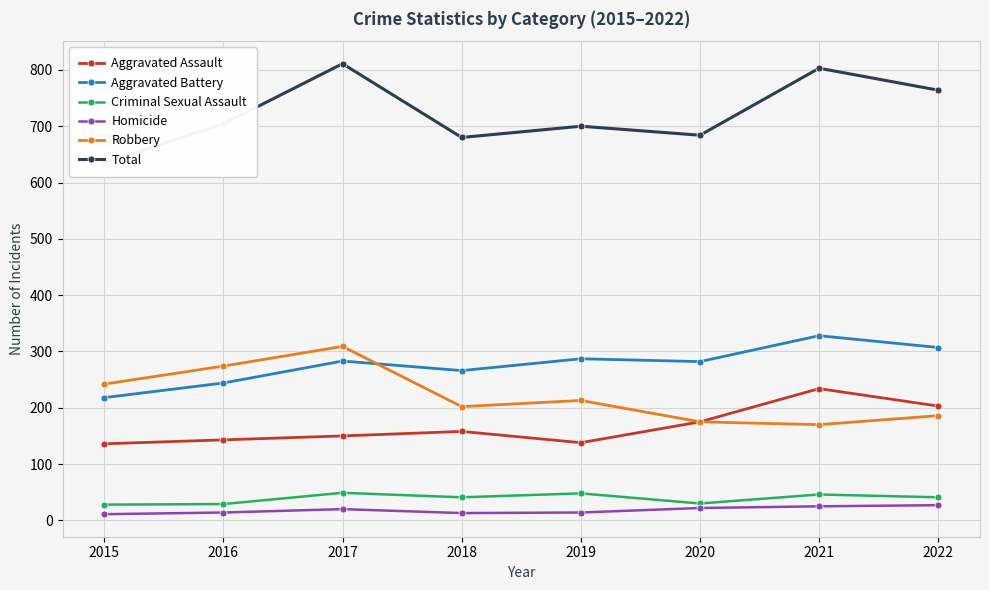

The value of Aggravated Assault at 2018 is 158. True or false?

True